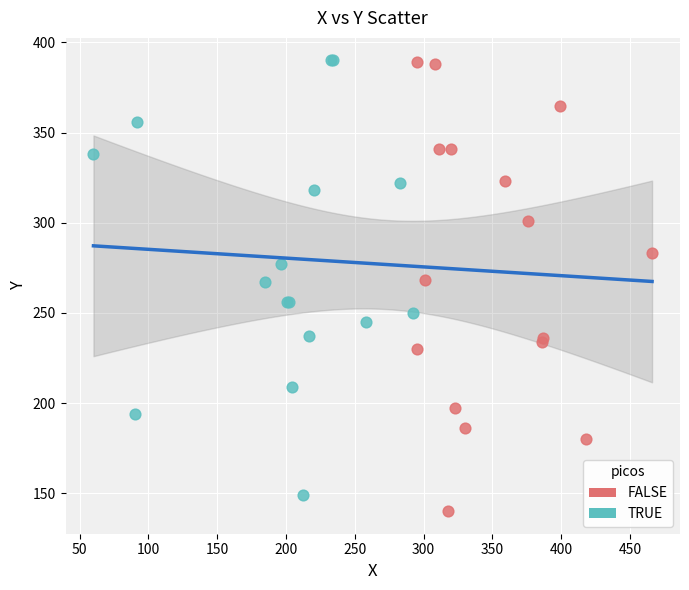

Which series contains the lowest Y value?

FALSE